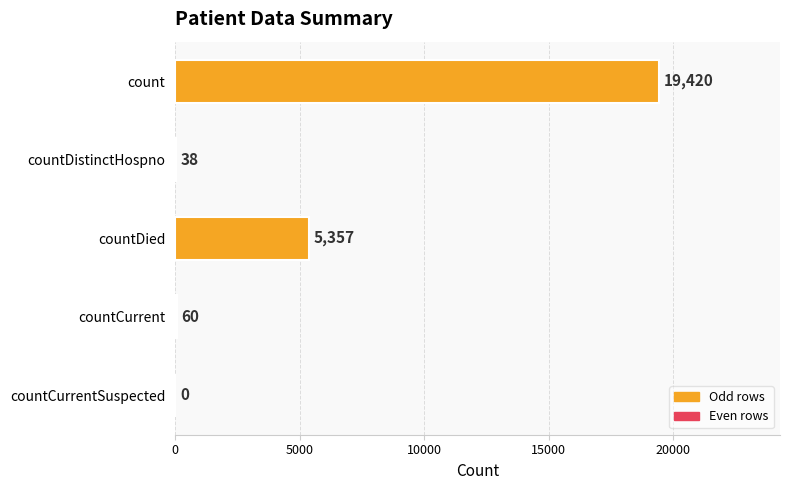

What is the greatest value displayed?

19420